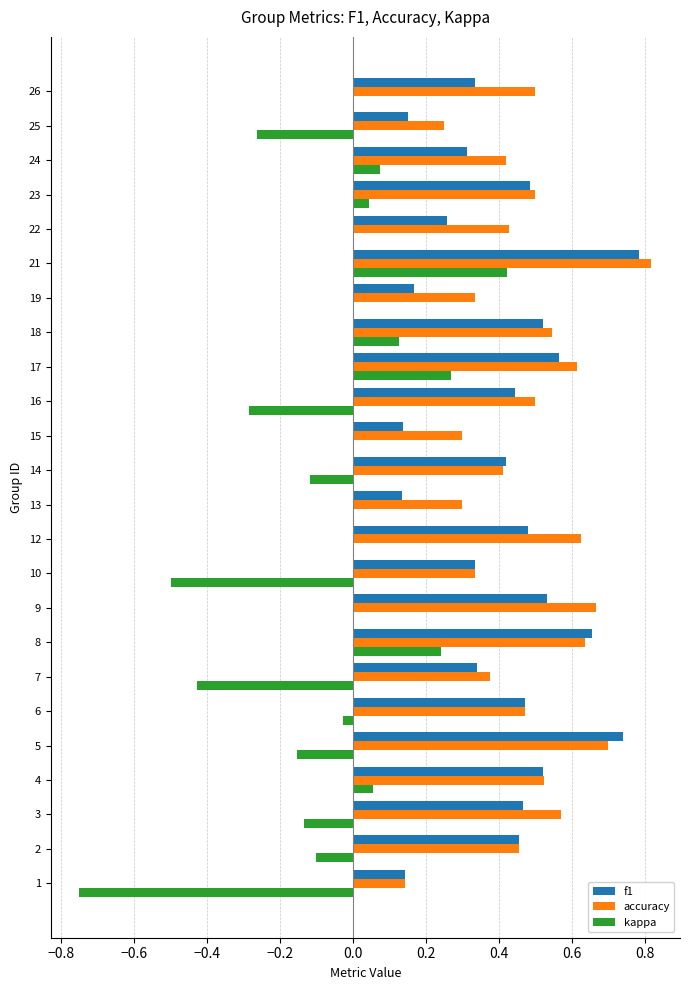

What is the sum of all accuracy values?

11.4